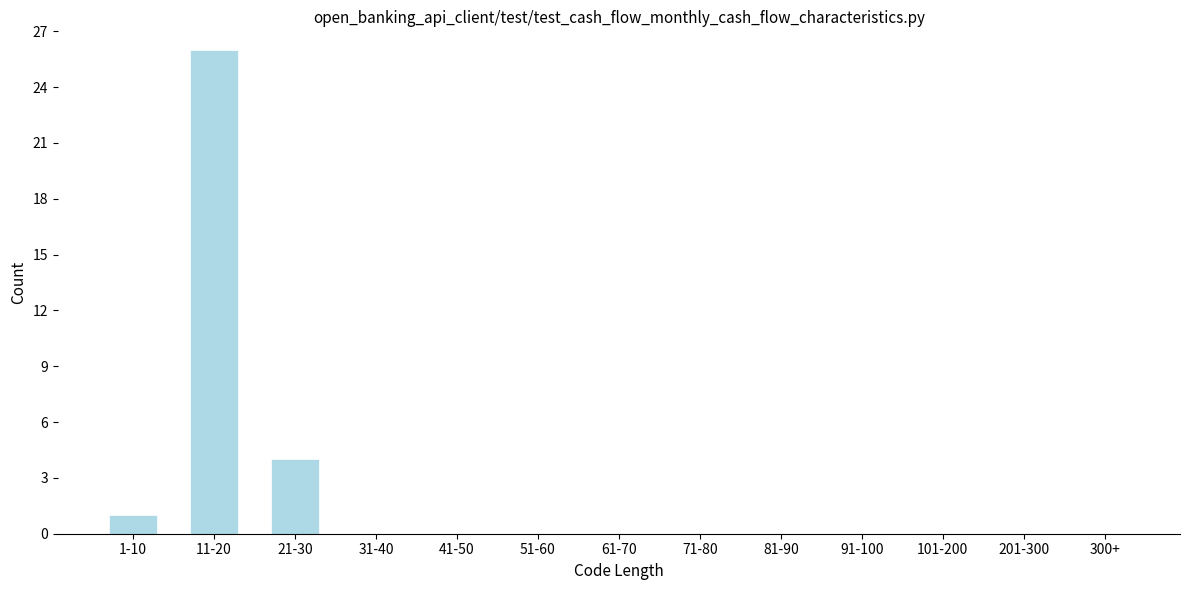

Reading left to right, transcribe all the data shown in this chart.

1-10=1	11-20=26	21-30=4	31-40=0	41-50=0	51-60=0	61-70=0	71-80=0	81-90=0	91-100=0	101-200=0	201-300=0	300+=0